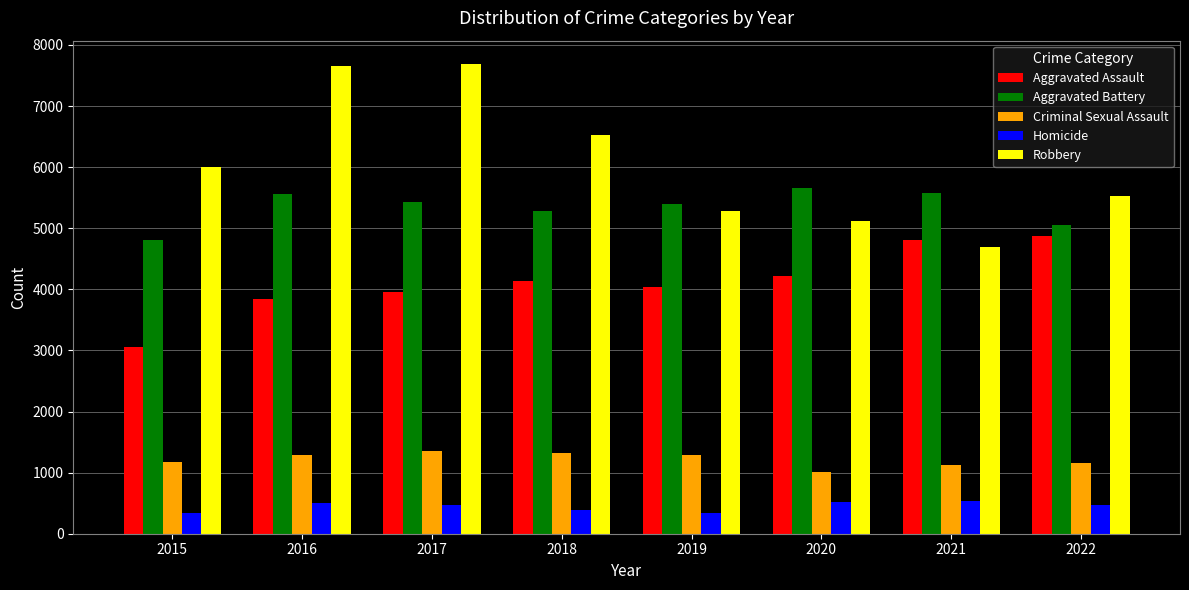

What is the maximum value for Homicide?

541